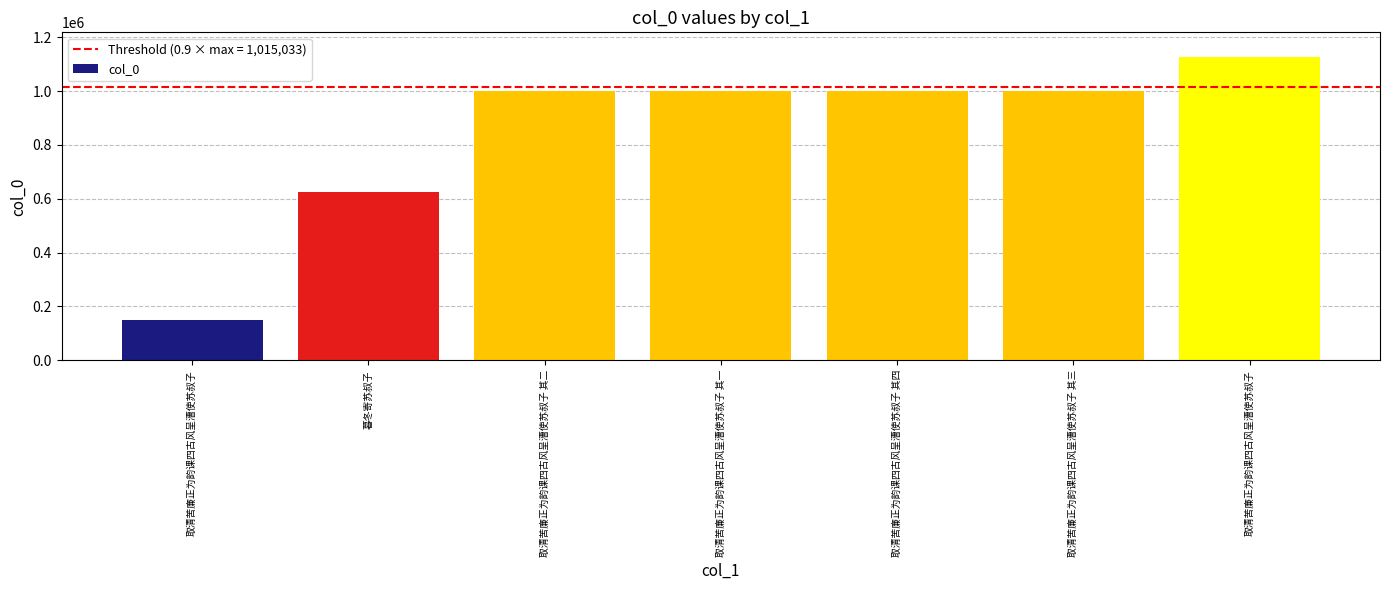

What is the label of the 1st bar from the right?

取清苦廉正为韵课四古风呈漕使苏叔子